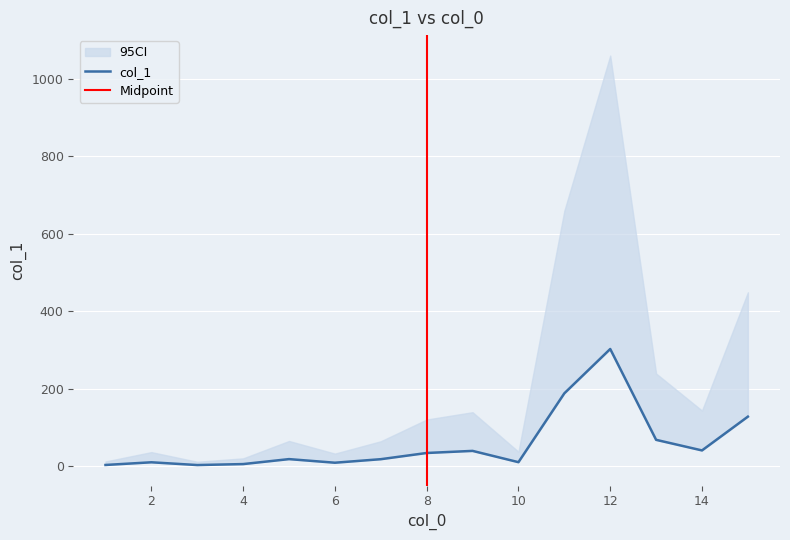

List the labels in order of value, smallest first.

3, 1, 4, 6, 2, 10, 7, 5, 8, 9, 14, 13, 15, 11, 12